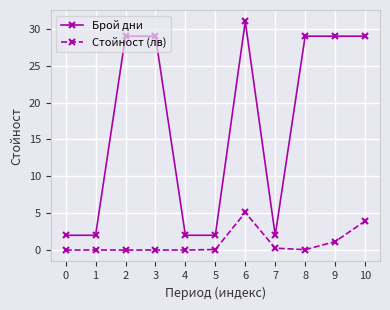

True or false: Брой дни has a value of 42.4 at 6.

False